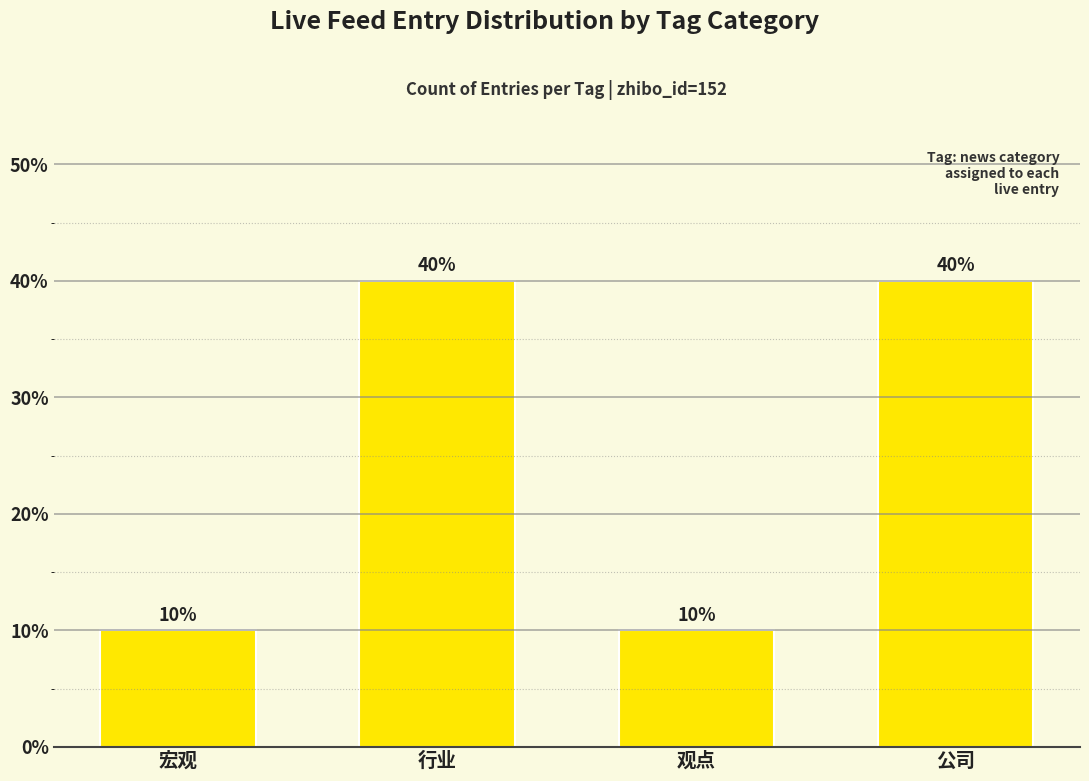

How many values are between 10 and 40?

4